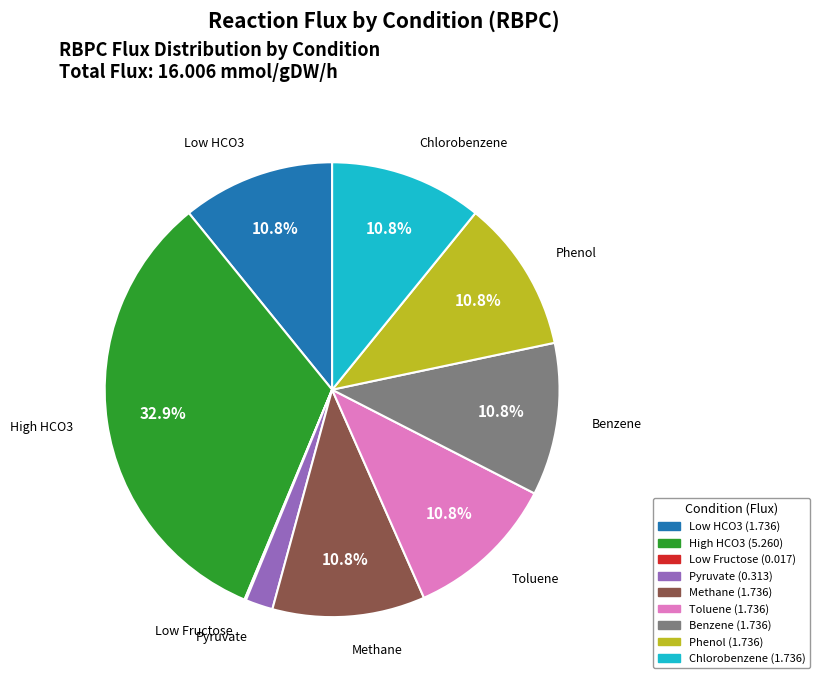

Does any single category account for the majority?

No